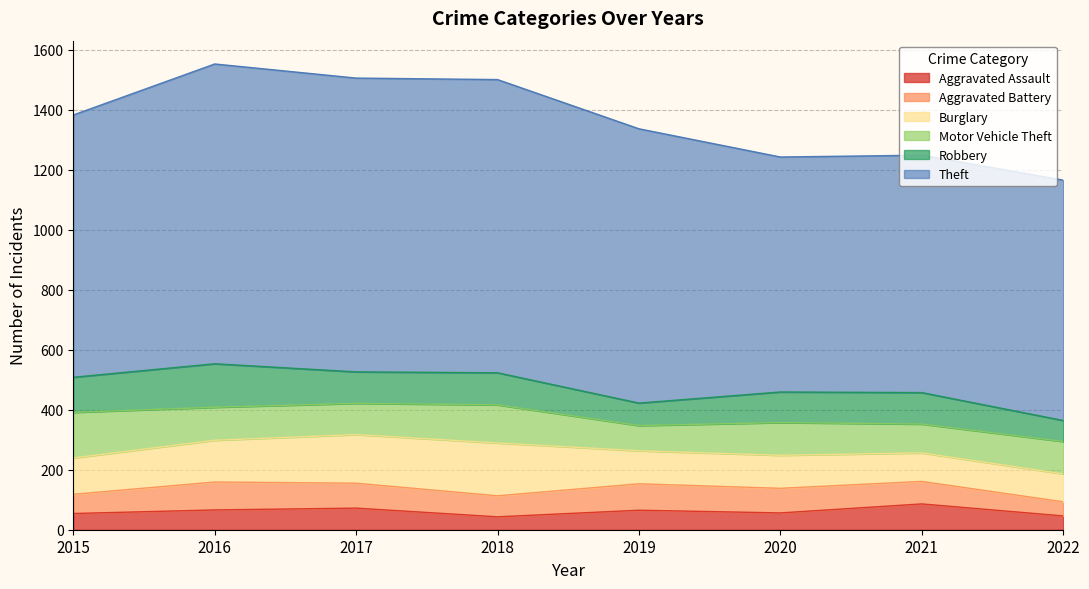

Count the number of data series in this chart.

6